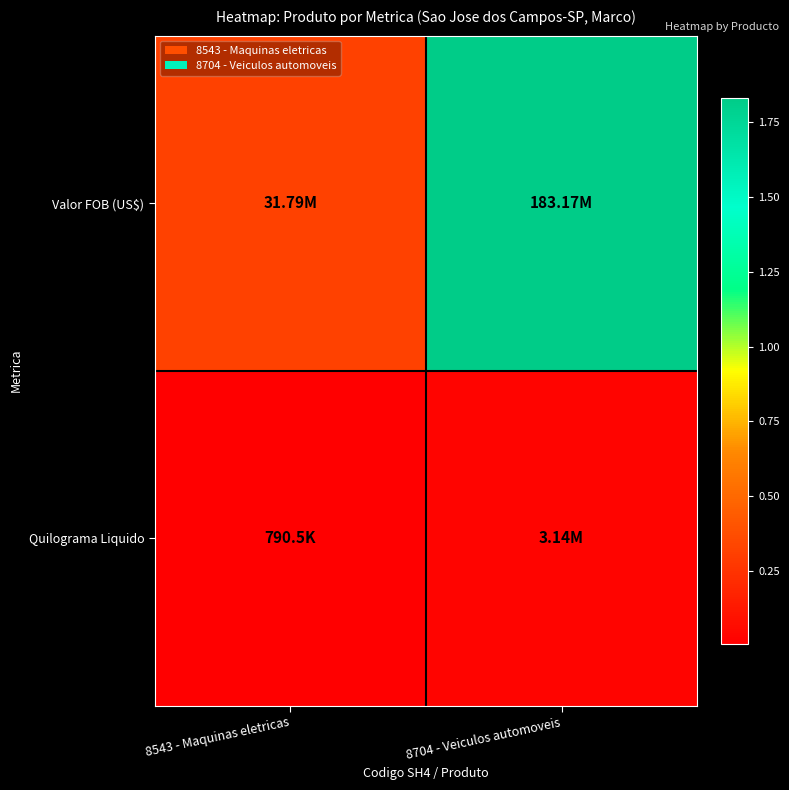

Reading left to right, what are all the values shown in this chart?

Valor FOB (US$): 8543 - Maquinas eletricas=31789310	8704 - Veiculos automoveis=183169931
Quilograma Liquido: 8543 - Maquinas eletricas=790526	8704 - Veiculos automoveis=3139233